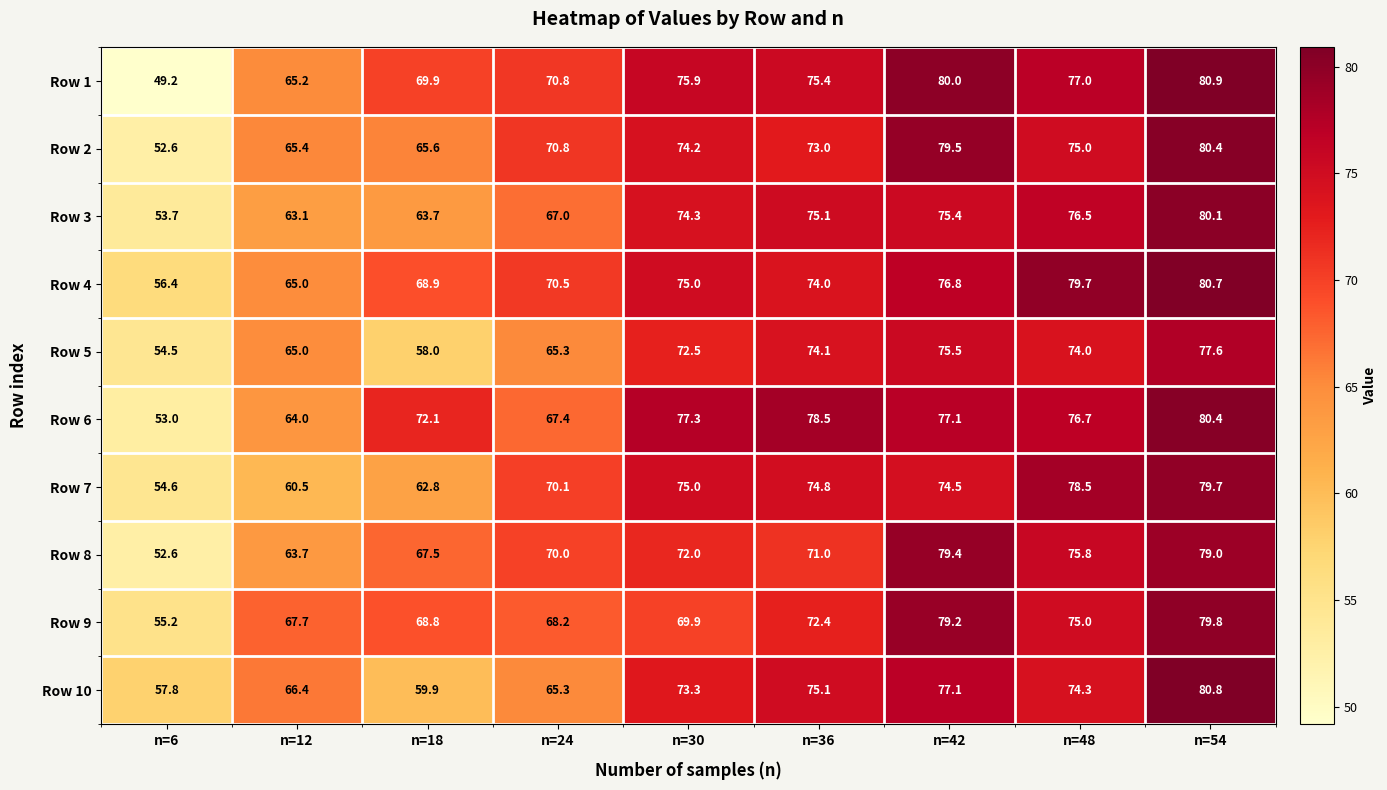

Which label corresponds to the smallest value in the chart?

n=6